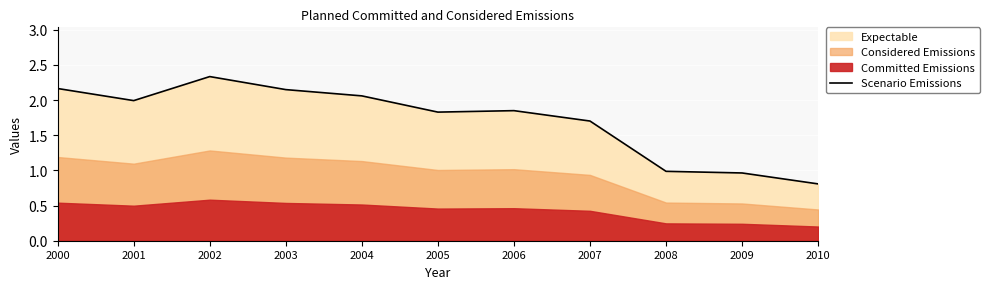

True or false: Scenario Emissions has a value of 0.5 at 2010.

False